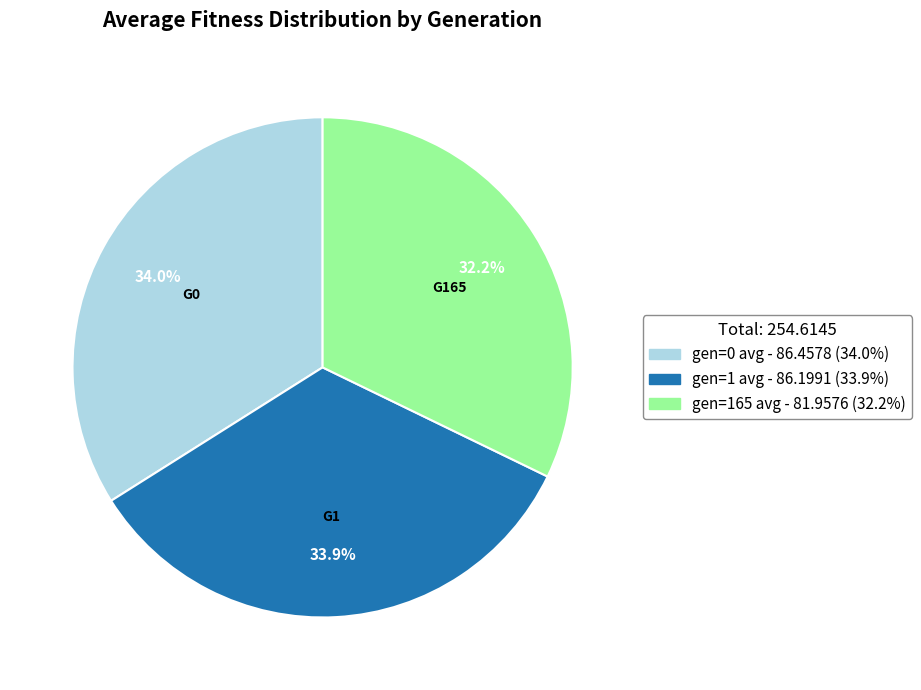

Is there any slice that represents more than half of the pie?

No